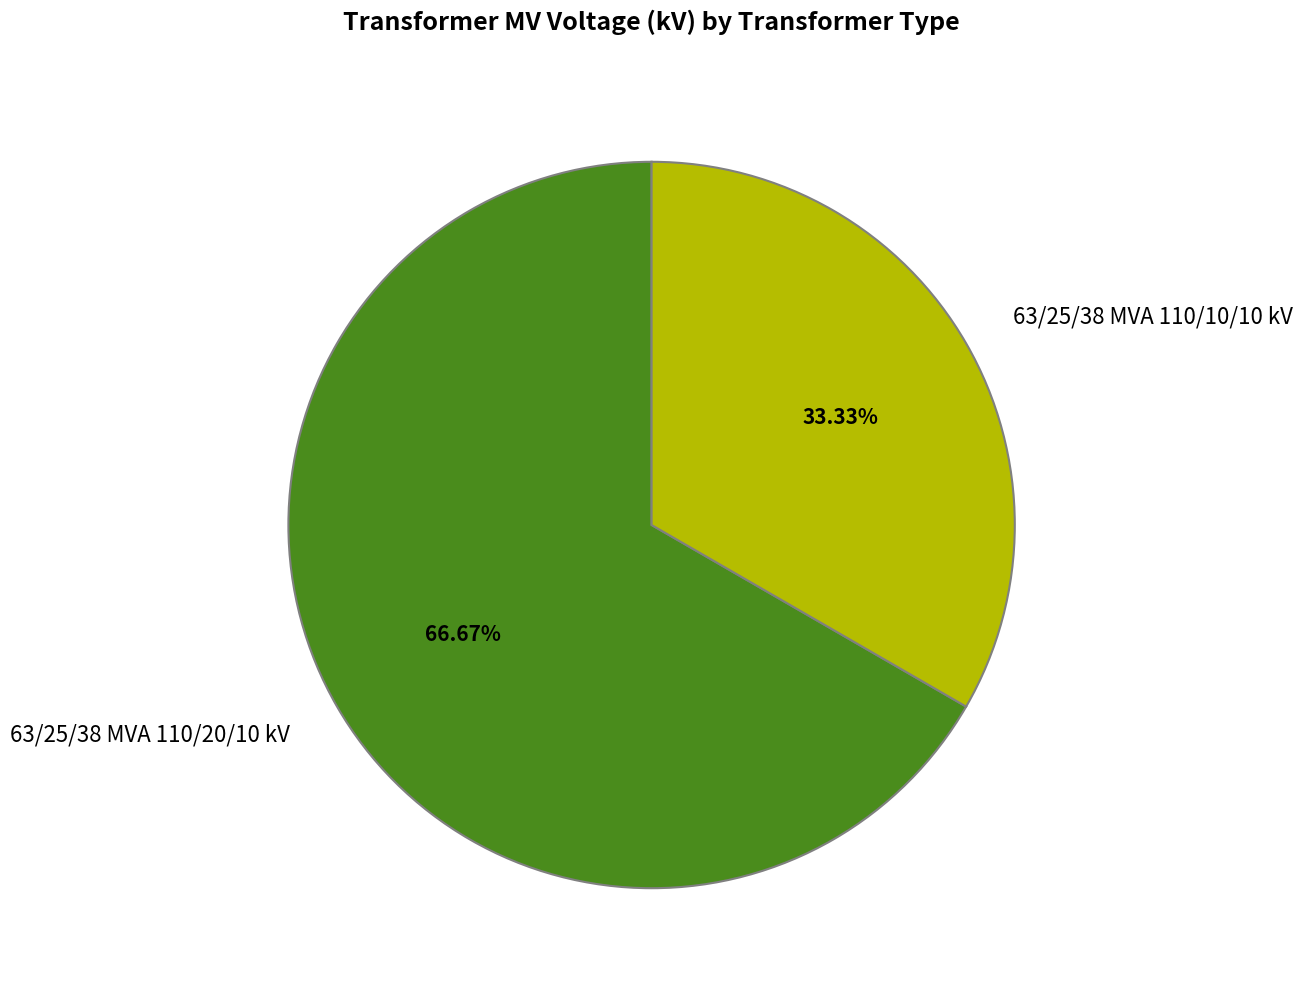

Approximately how many times larger is the value at 63/25/38 MVA 110/10/10 kV compared to 63/25/38 MVA 110/20/10 kV?

0.5